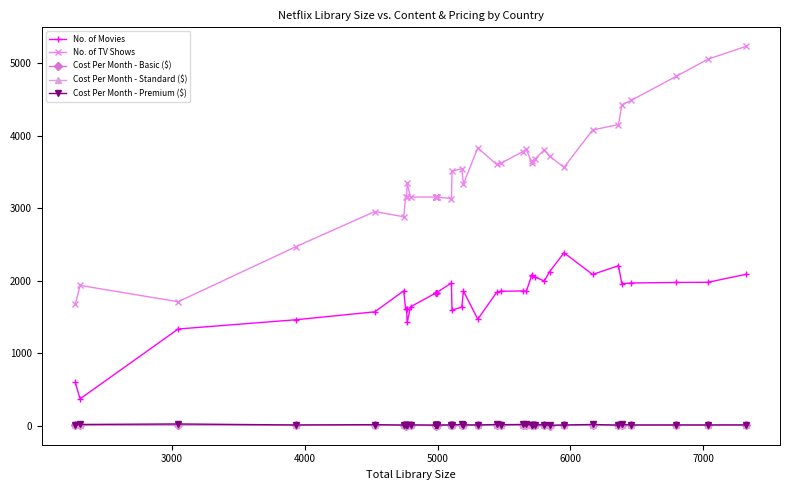

Does the chart have visible grid lines?

No